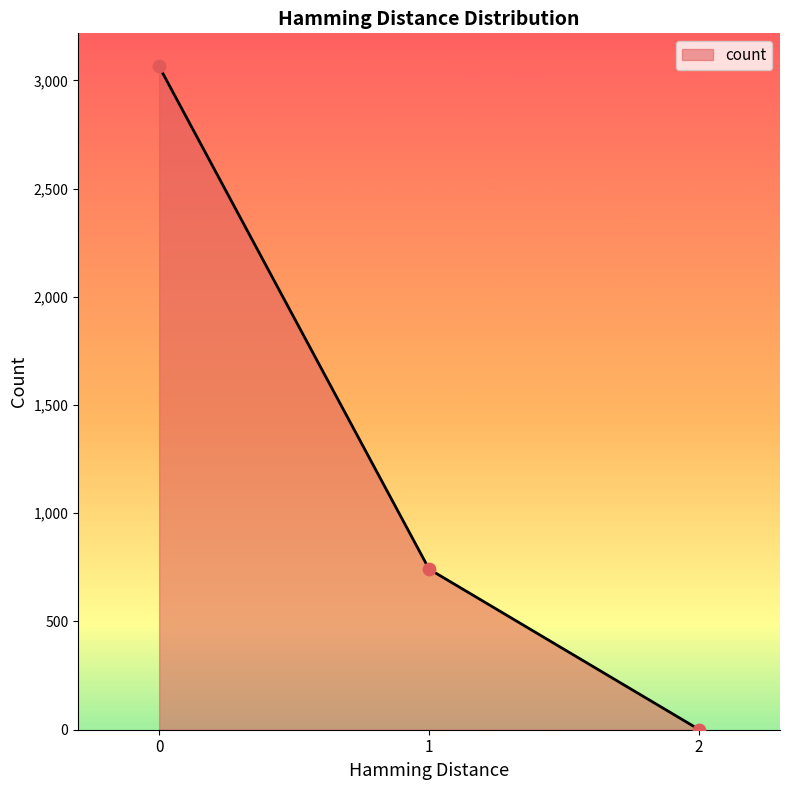

What is the change in value from 0 to 2?

-3063